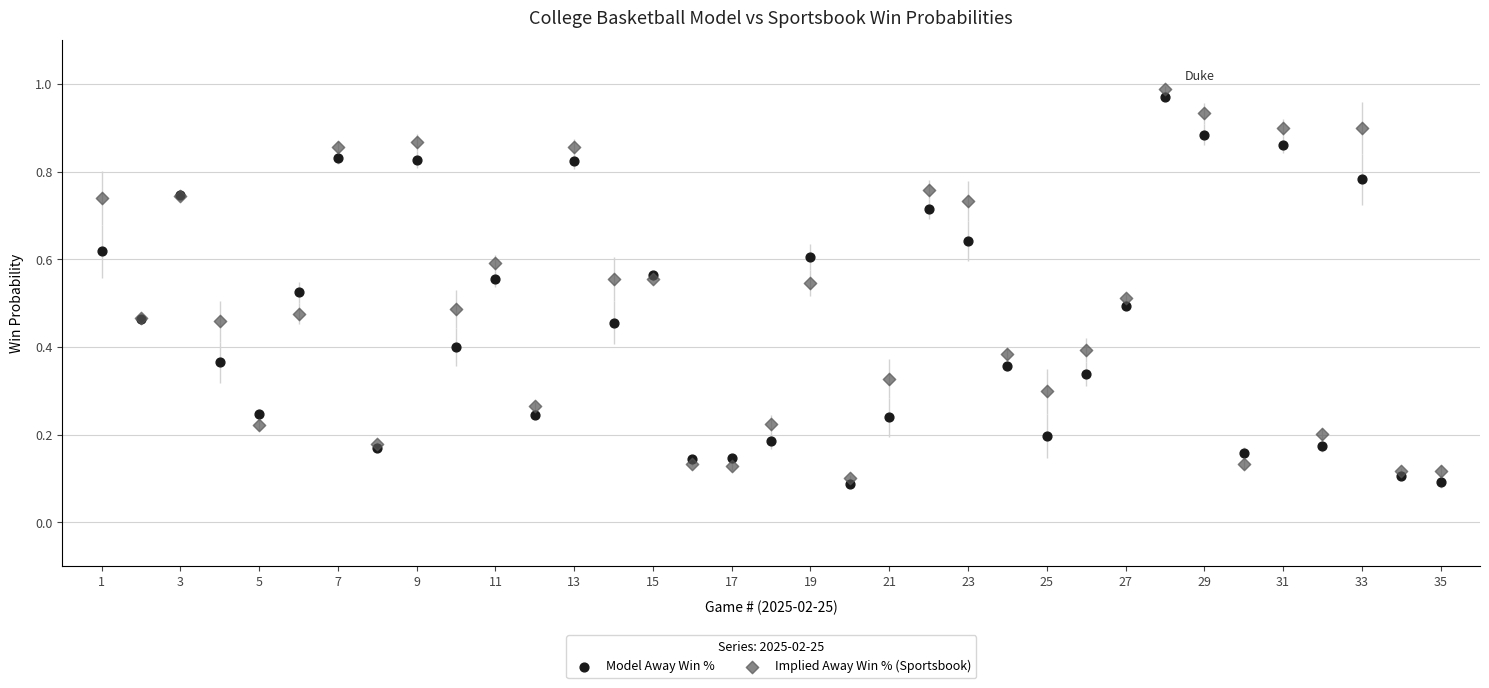

What is the X range (max minus min) for the scatter plot?

34.0